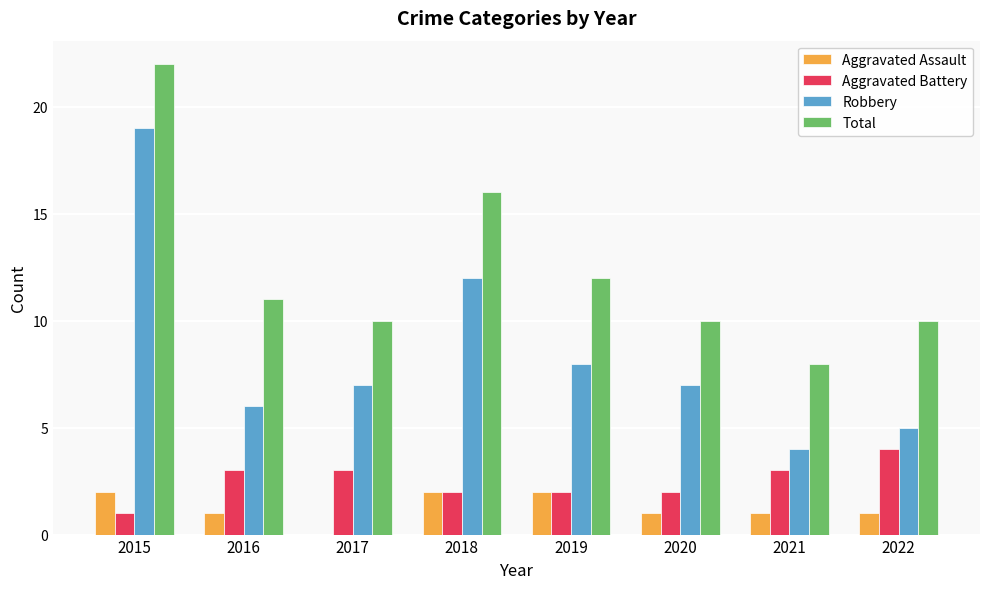

At which label does Total first exceed 11?

2015